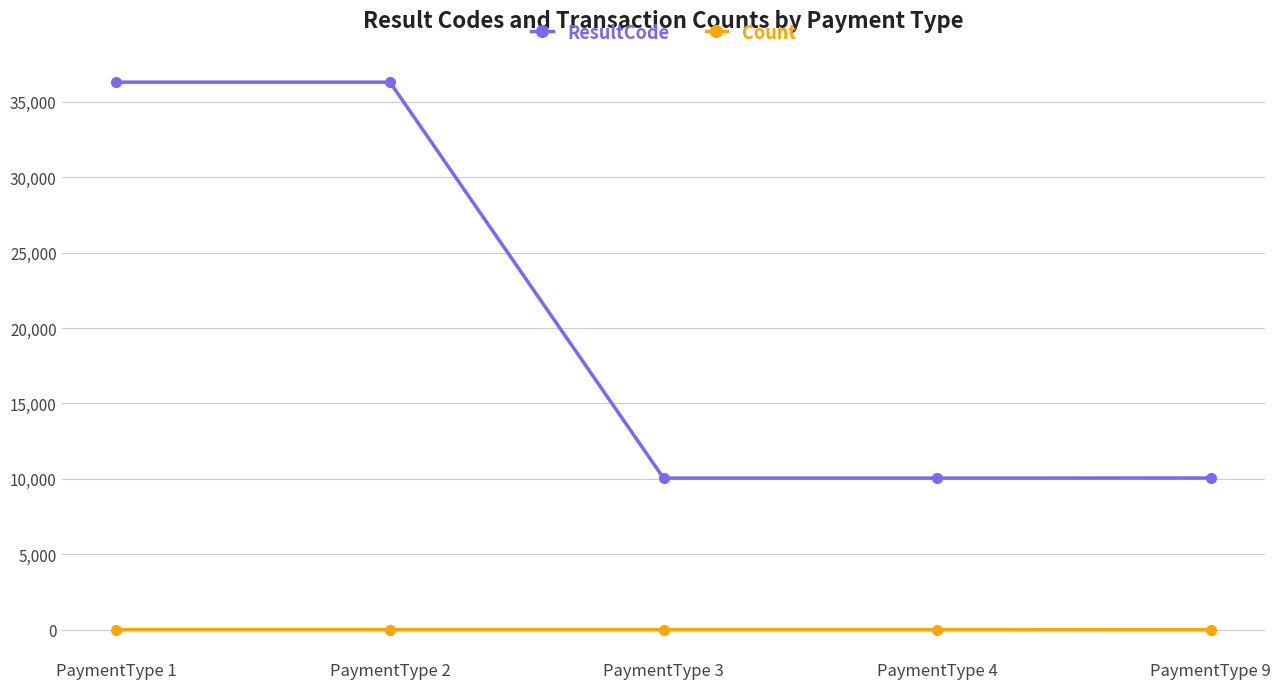

What is the difference between the ResultCode values at PaymentType 4 and PaymentType 9?

5